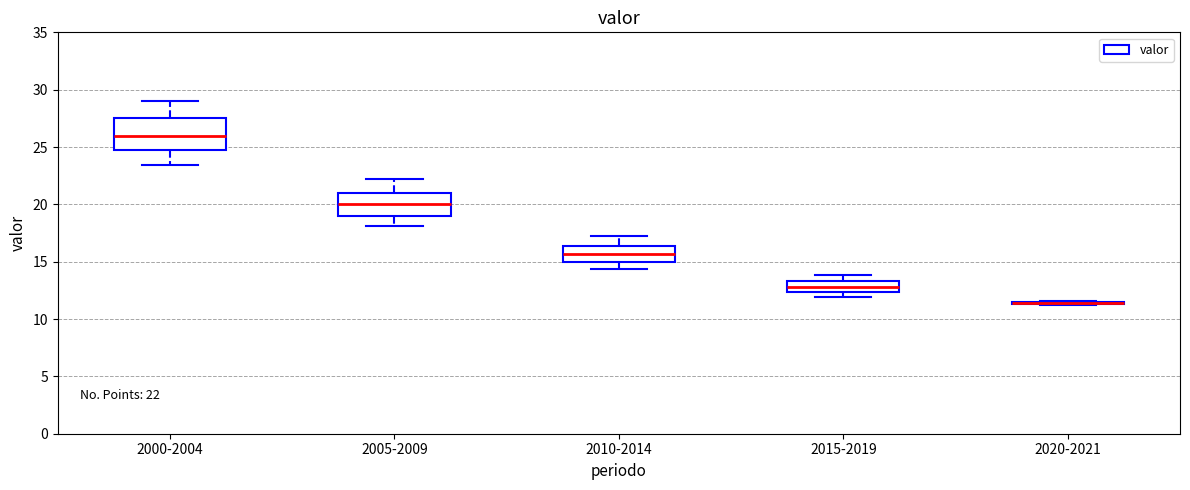

Comparing the boxes themselves (not the whiskers), which one is the tallest?

2000-2004